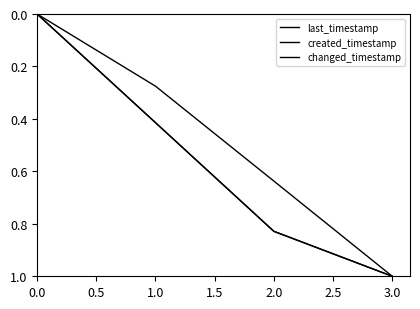

Does the chart display data point markers on the line(s)?

No